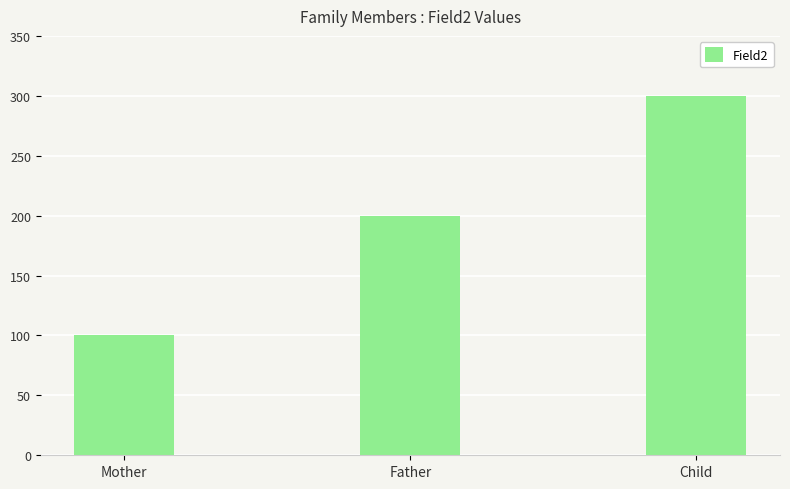

What is the ratio of the value at Mother to the value at Father?

0.5